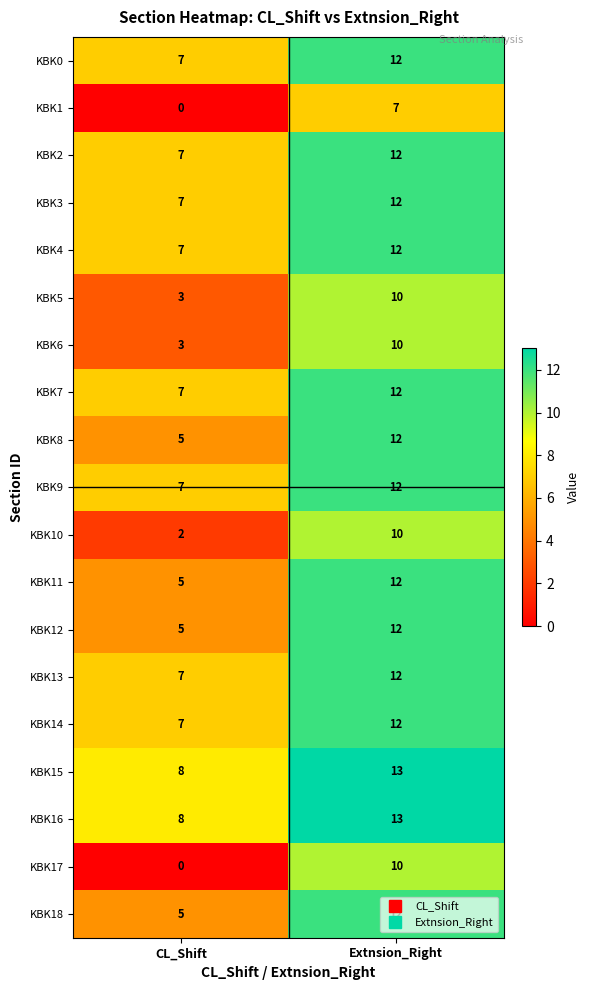

At which label is KBK0 closest to 9?

CL_Shift